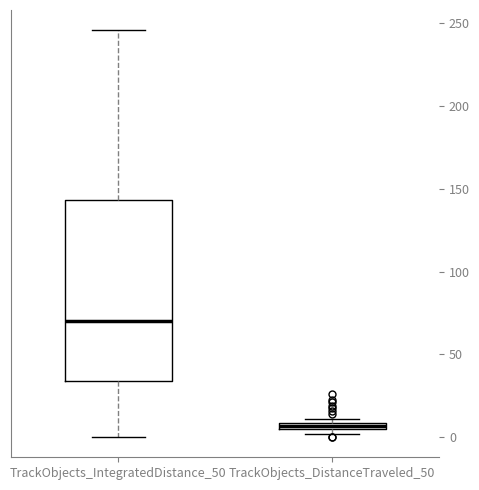

Which box's median line is the highest?

TrackObjects_IntegratedDistance_50